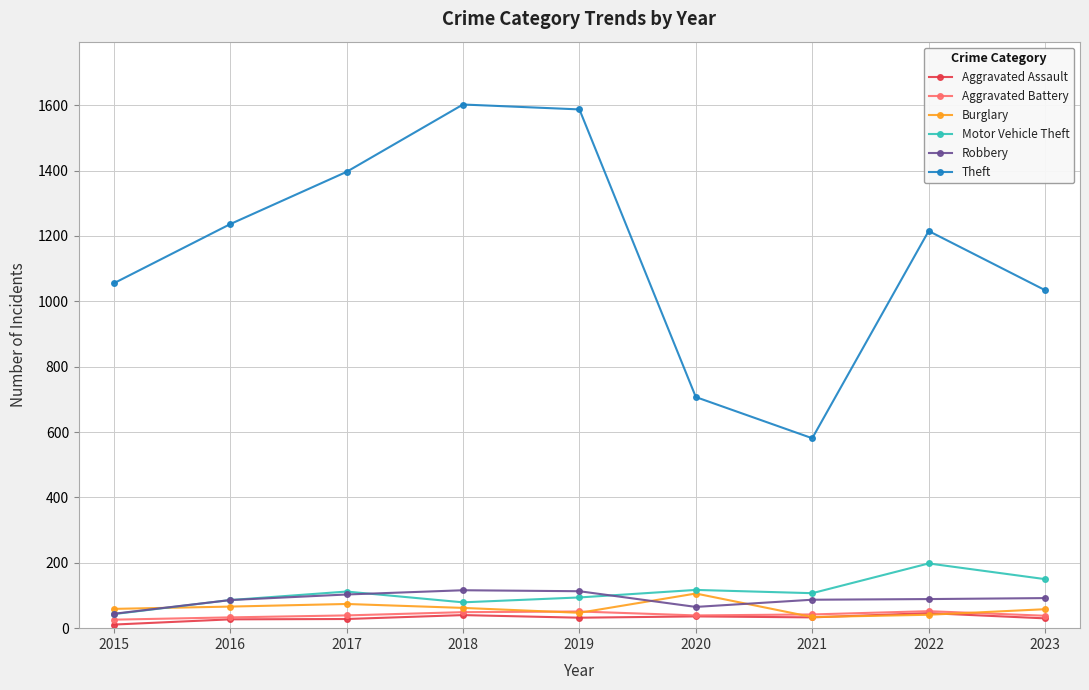

Where is the first local minimum for Motor Vehicle Theft?

2018